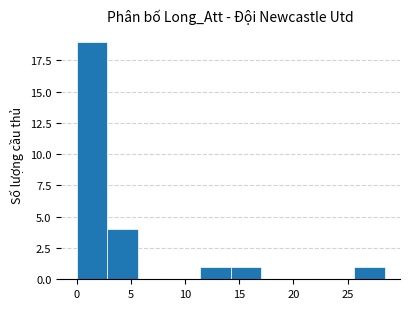

Reading left to right, list every bar in this chart as the range it spans on the x-axis followed by its height. Neither the bar edges nor the heights are printed on the chart, so give them approximately, as read against the axes.

0.0 to 3.0: 19
3.0 to 5.5: 4
5.5 to 8.5: 0
8.5 to 11.5: 0
11.5 to 14.0: 1
14.0 to 17.0: 1
17.0 to 20.0: 0
20.0 to 22.5: 0
22.5 to 25.5: 0
25.5 to 28.5: 1